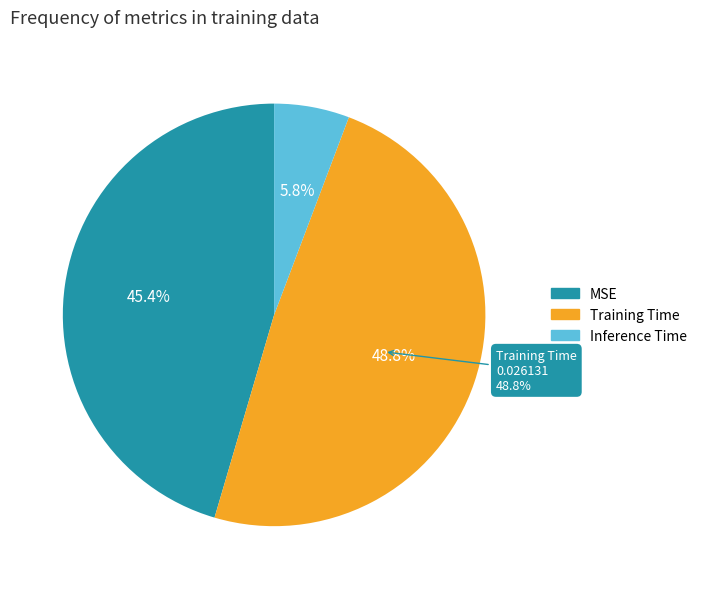

To the nearest percent, what is the difference between the MSE and Inference Time slice percentages?

40%